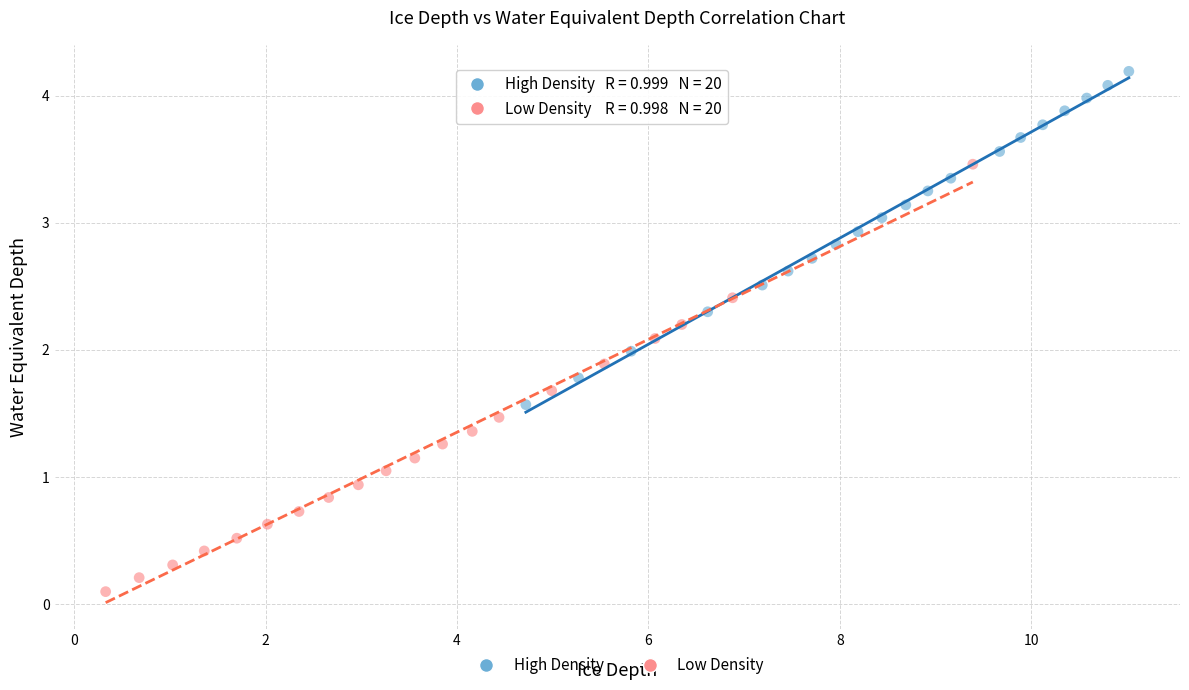

Which series reaches the maximum Y coordinate?

High Density